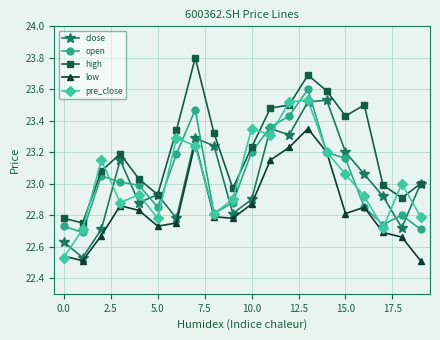

What is the highest value of the high series?

23.8